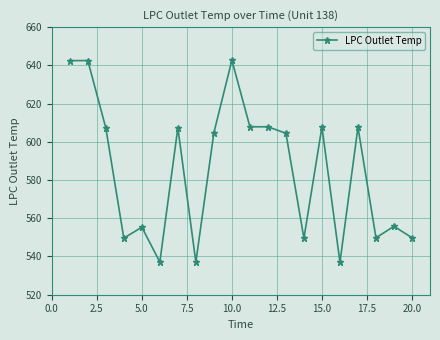

True or false: there are more than 1 points higher than both neighbors.

True